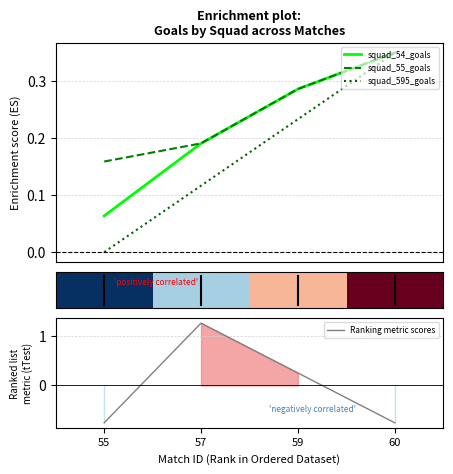

The squad_54_goals series shows 0.4 at 59. True or false?

False